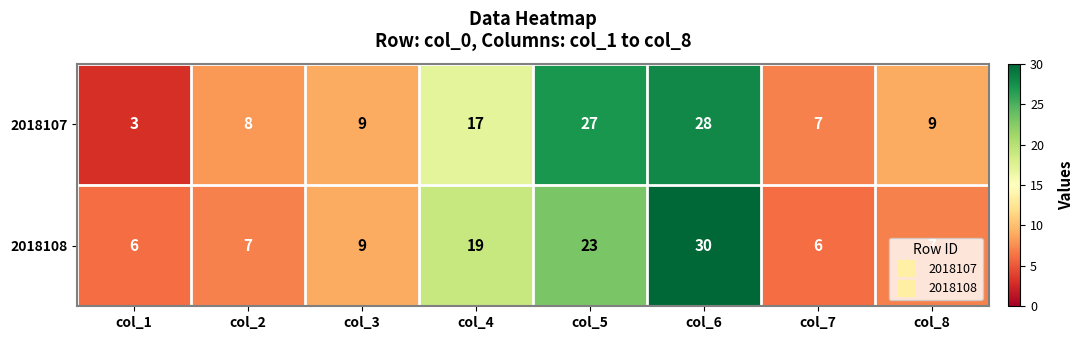

What is the maximum value shown in the chart?

30